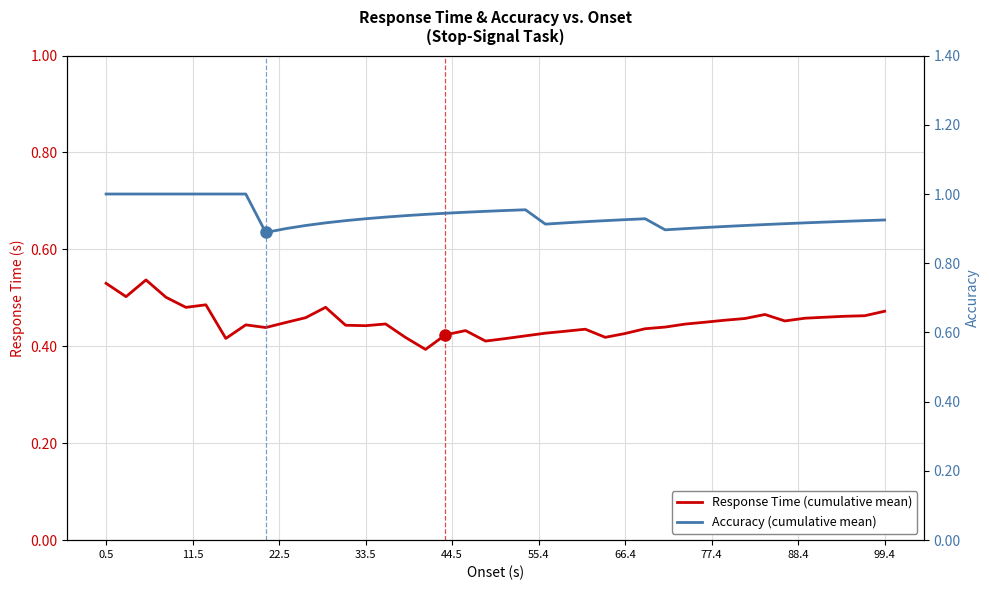

Rank the series by their average value, from highest to lowest.

Accuracy (cumulative mean), Response Time (cumulative mean)